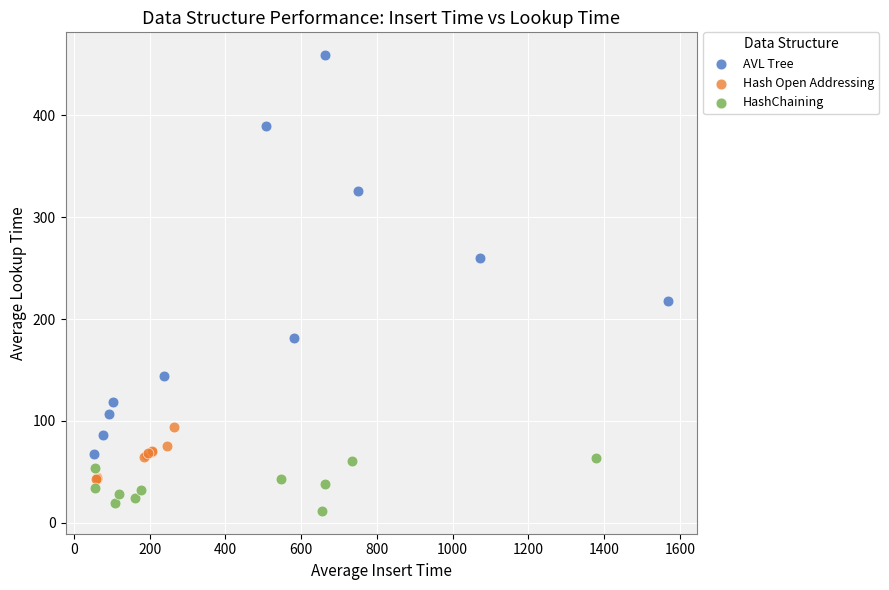

Which series reaches the minimum Y coordinate?

HashChaining